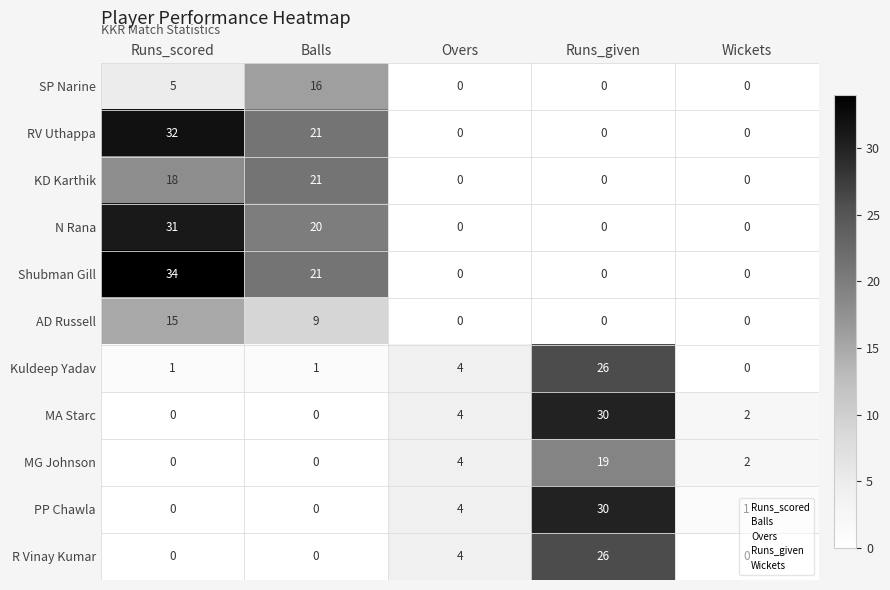

What is the total value across all series at Wickets?

5